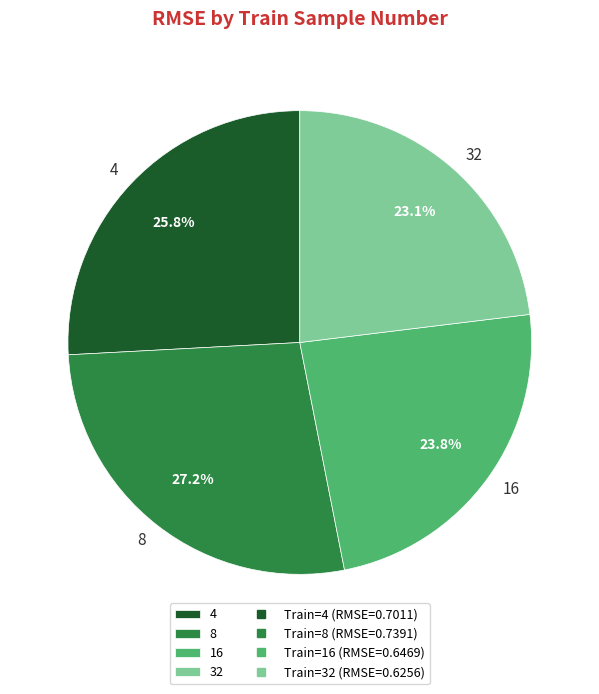

Does 8 represent more than half of the total?

No